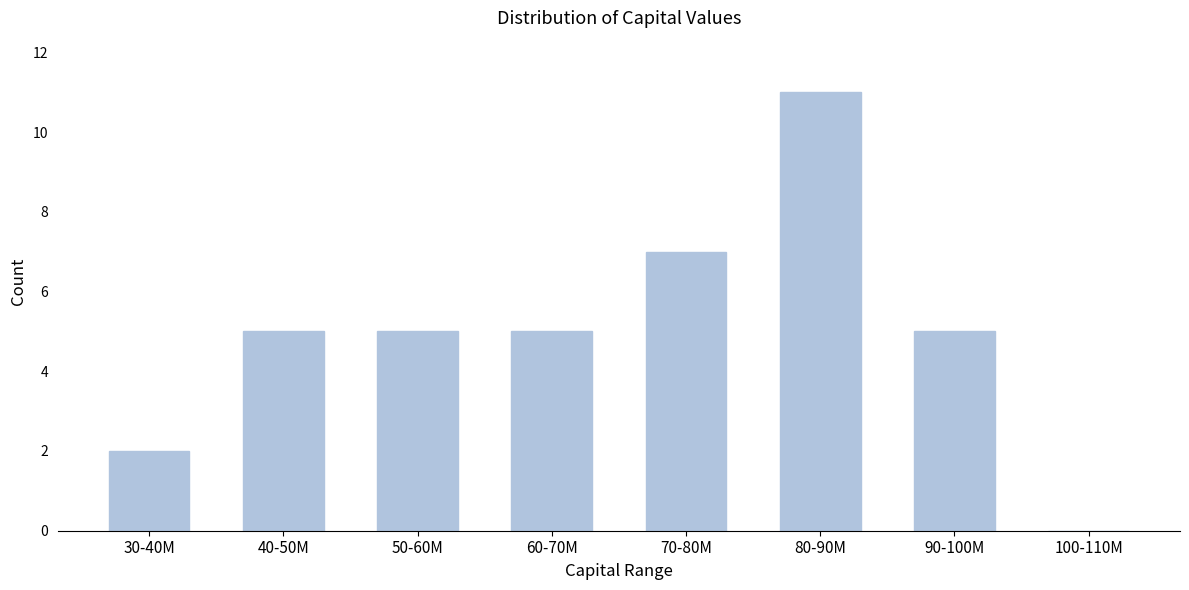

Reading left to right, transcribe all the data shown in this chart.

30-40M=2	40-50M=5	50-60M=5	60-70M=5	70-80M=7	80-90M=11	90-100M=5	100-110M=0